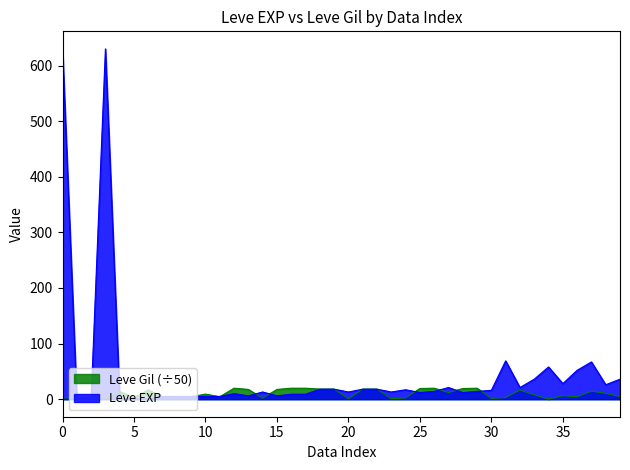

Which series has the largest total across all categories?

Leve EXP